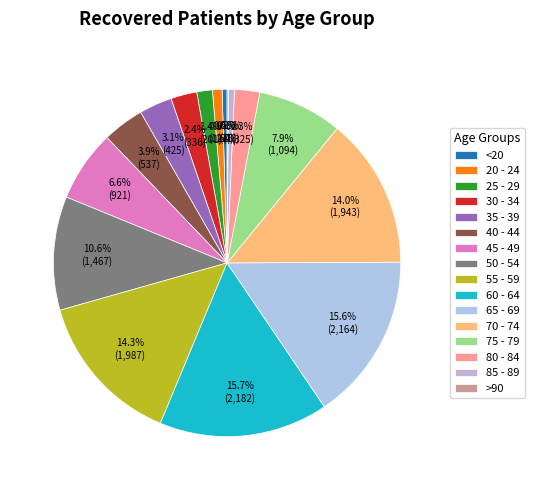

Does 55 - 59 represent more than half of the total?

No